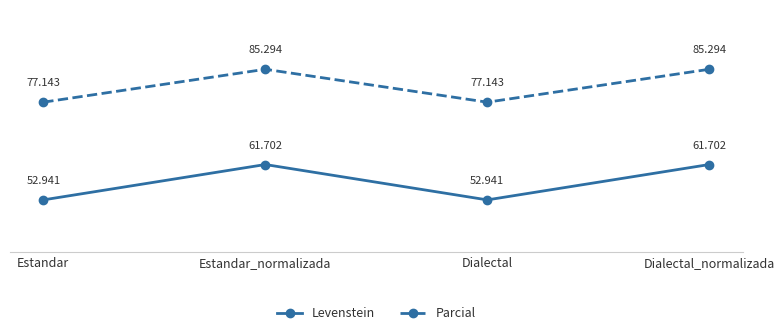

Count the number of categories in the chart.

4